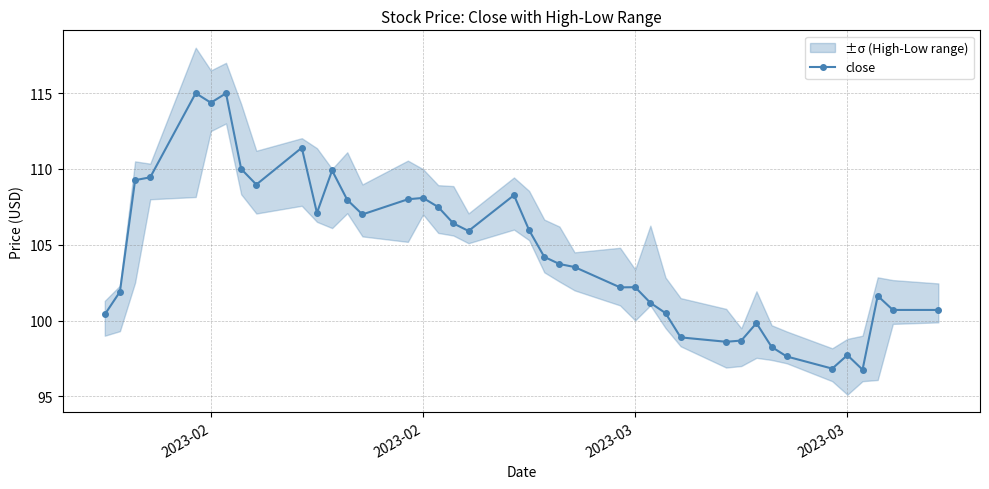

How many lines are shown in the chart?

1